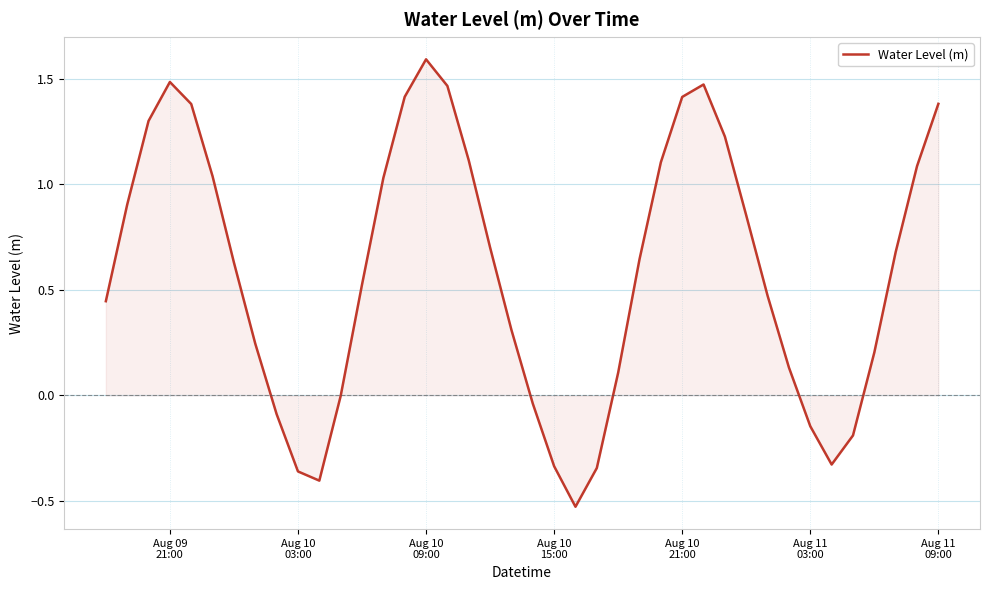

What is the minimum value shown in the chart?

-0.5